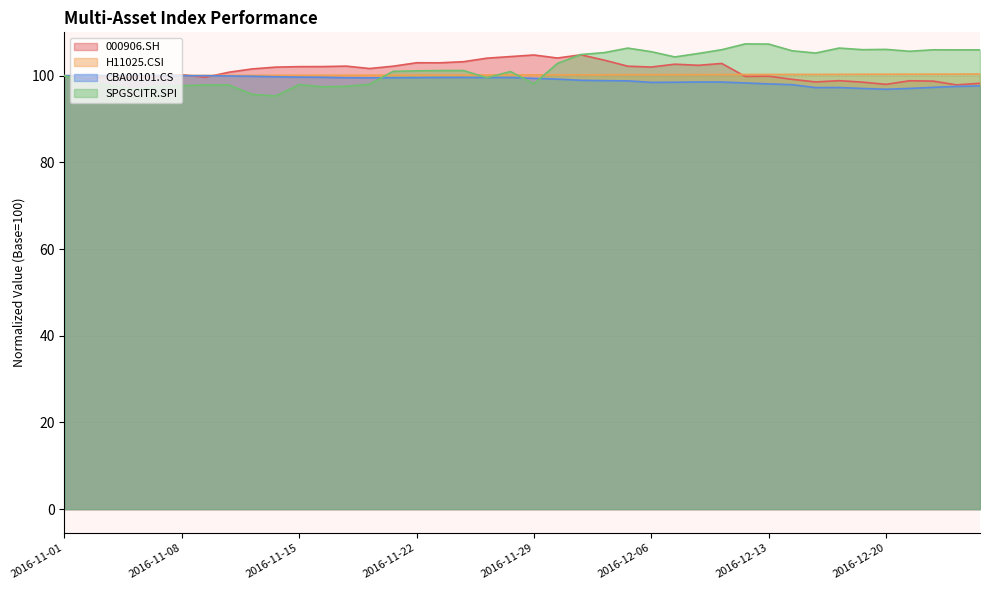

The value of 000906.SH at 2016-12-05 is 53.9. True or false?

False